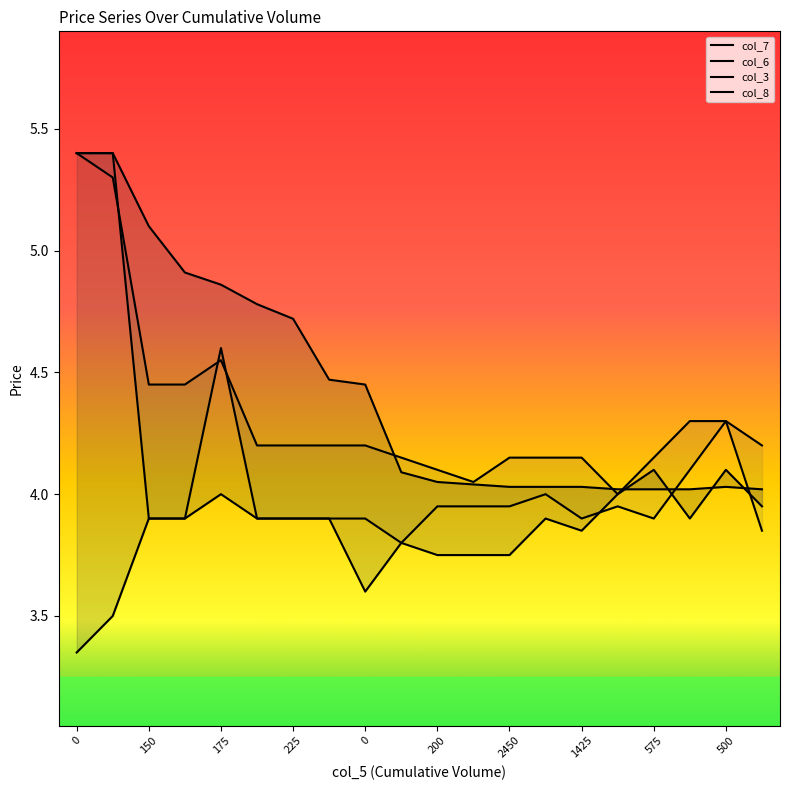

What is the value of the col_7 point at the 7th from the left?

3.9